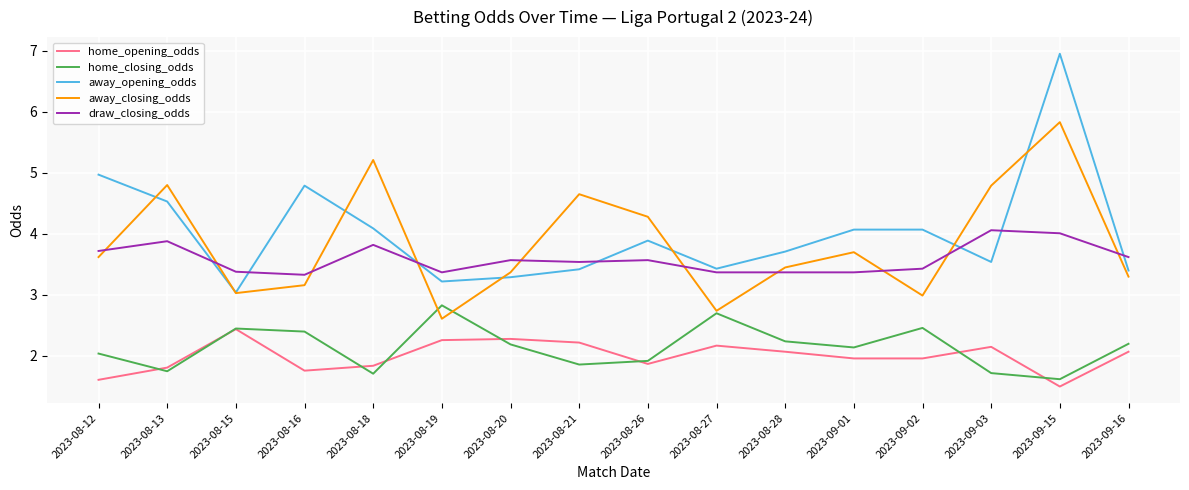

Is it true that draw_closing_odds equals 3.6 at 2023-09-16?

True